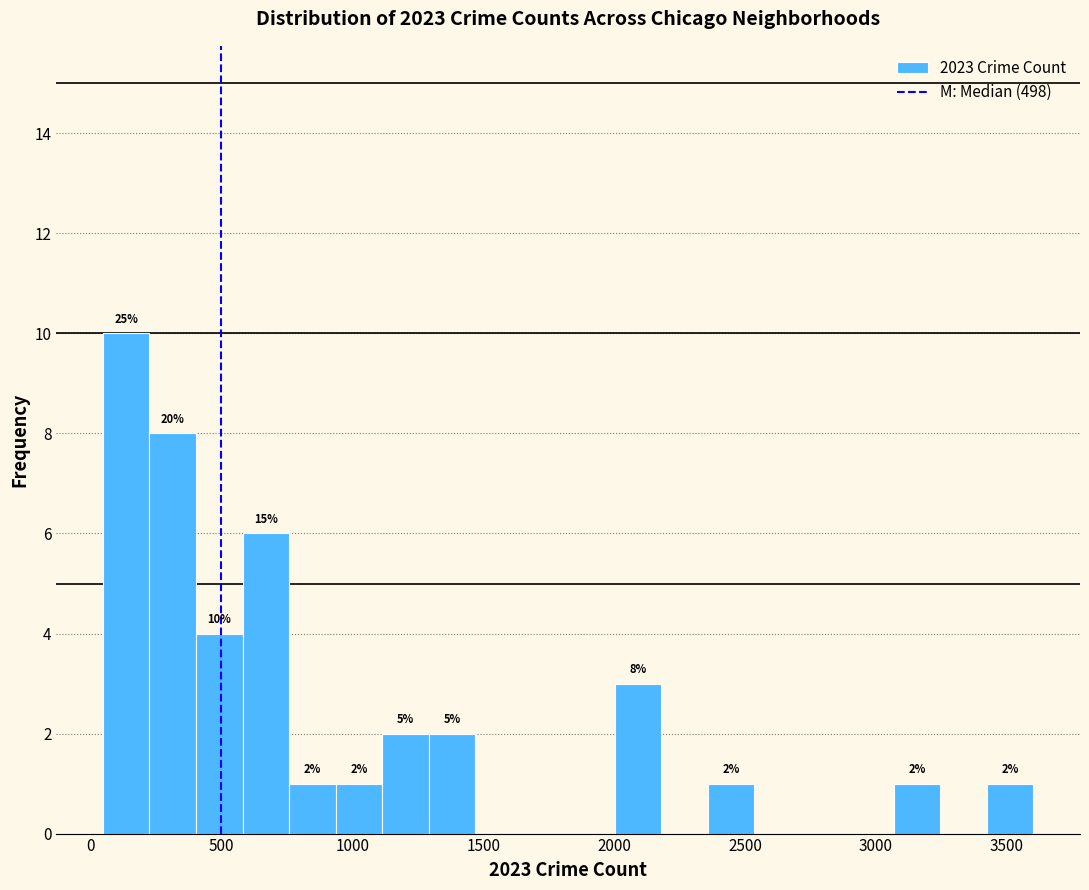

Around what value on the x-axis is the tallest bar? Give the approximate position of its centre, as read against the axis.

150